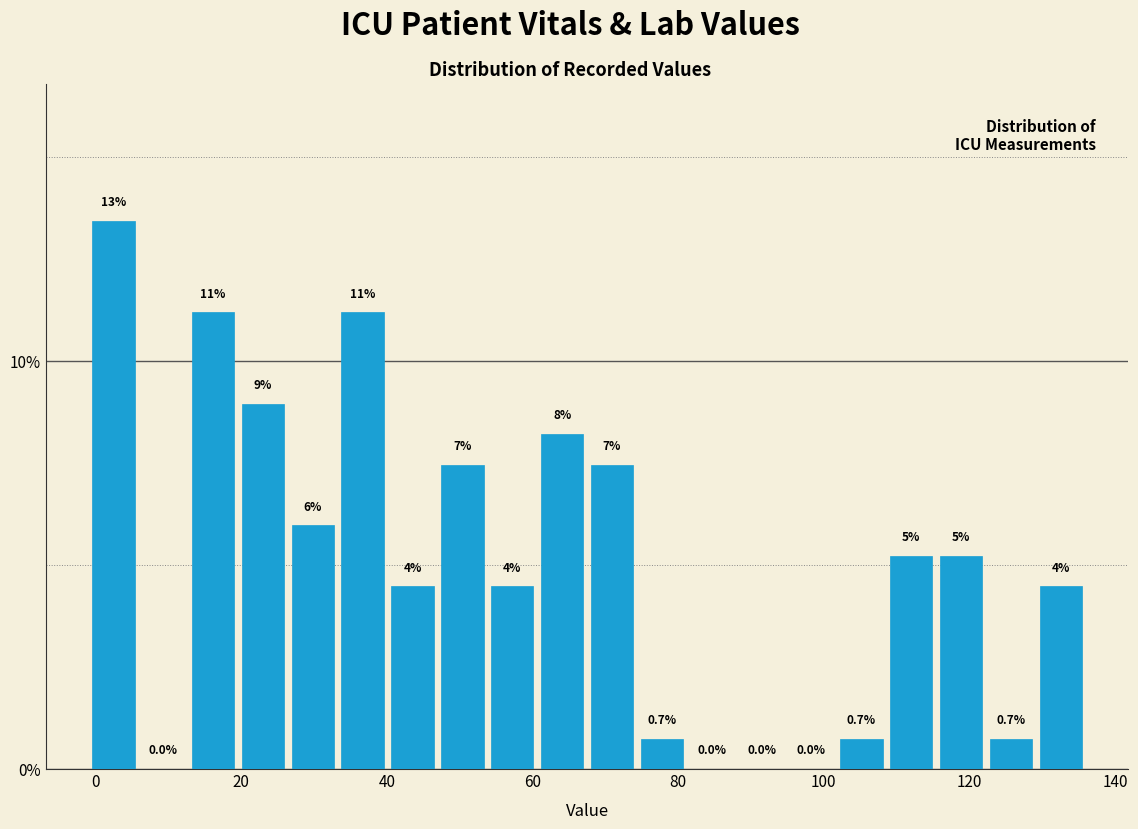

Around what value on the x-axis is the tallest bar? Give the approximate position of its centre, as read against the axis.

2